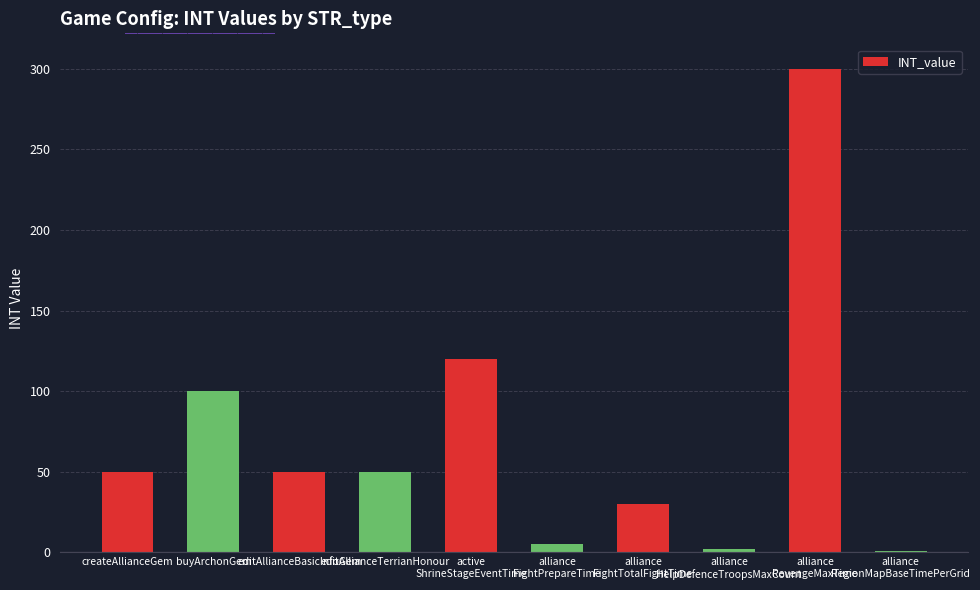

What is the maximum value shown in the chart?

300